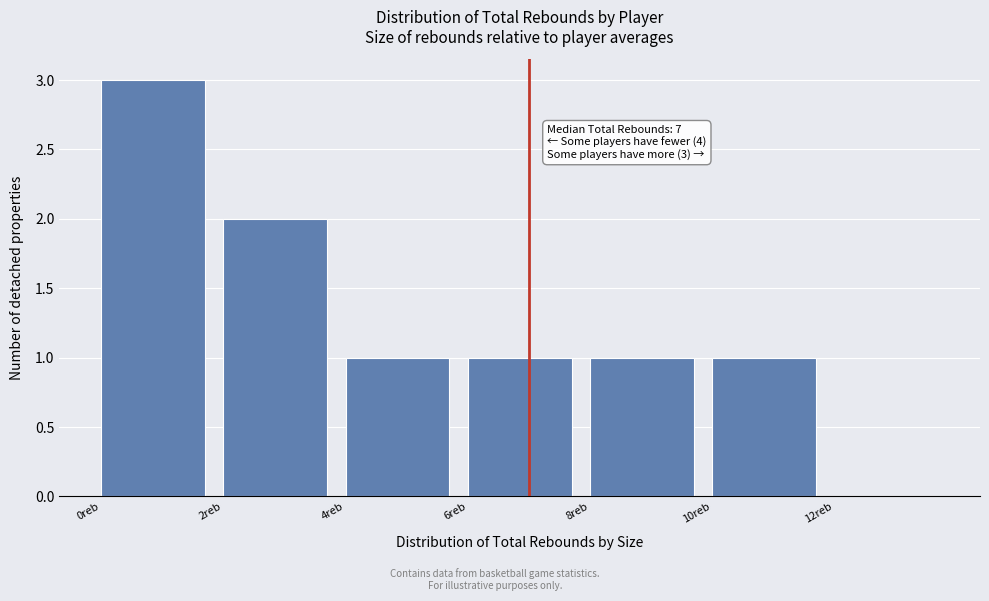

Over which range of the x-axis is the bar tallest?

0 to 2